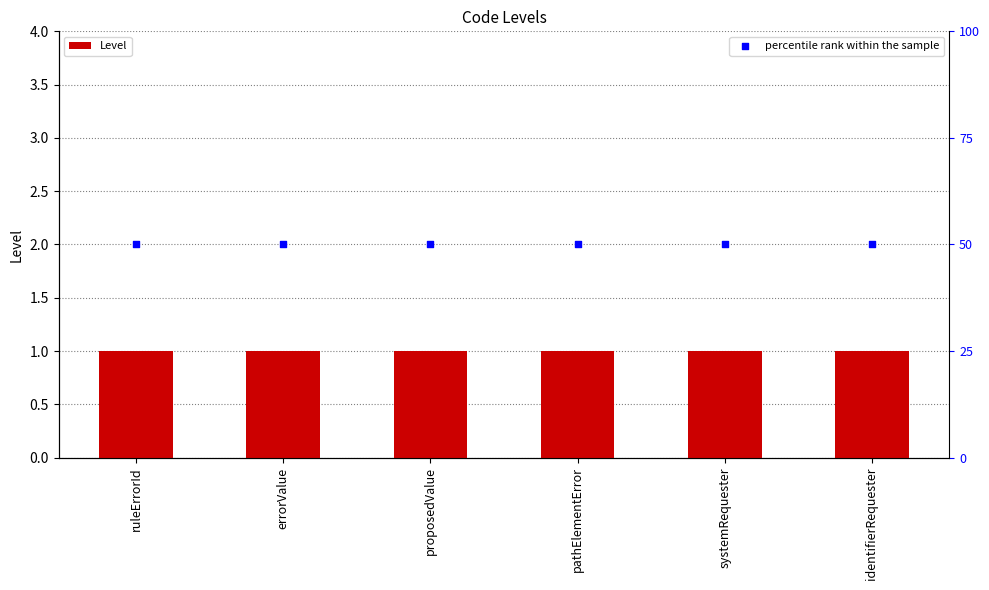

At how many categories does at least one series exceed 7?

6